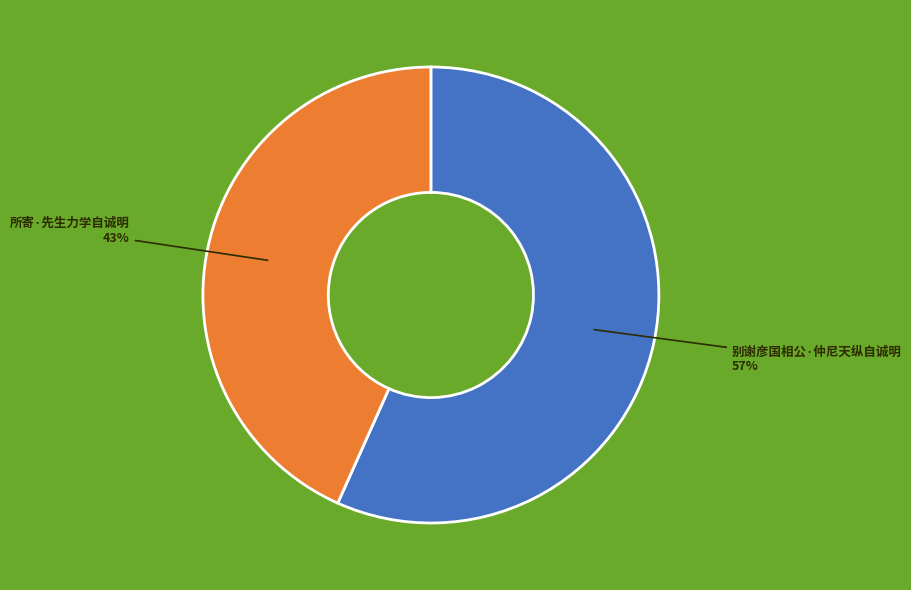

Is there any slice that represents more than half of the pie?

Yes